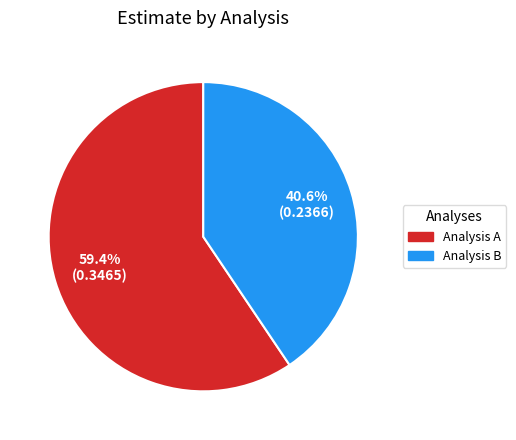

How many segments does this pie chart have?

2